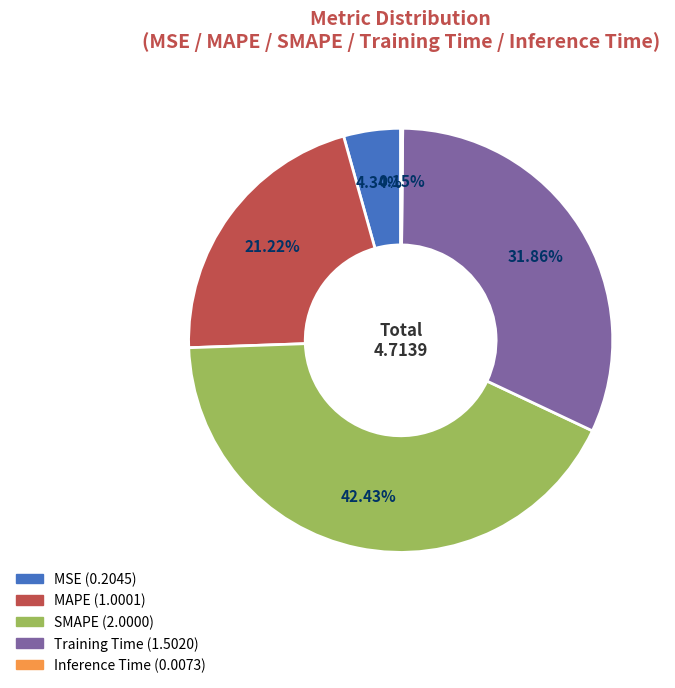

Which has a higher value, MSE or MAPE?

MAPE